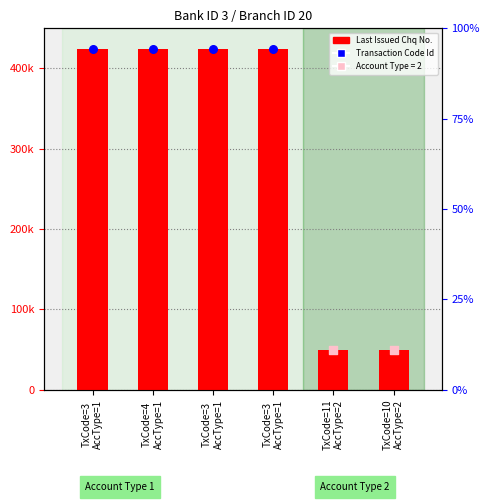

What is the total value across all series at TxCode=3
AccType=1?

847702